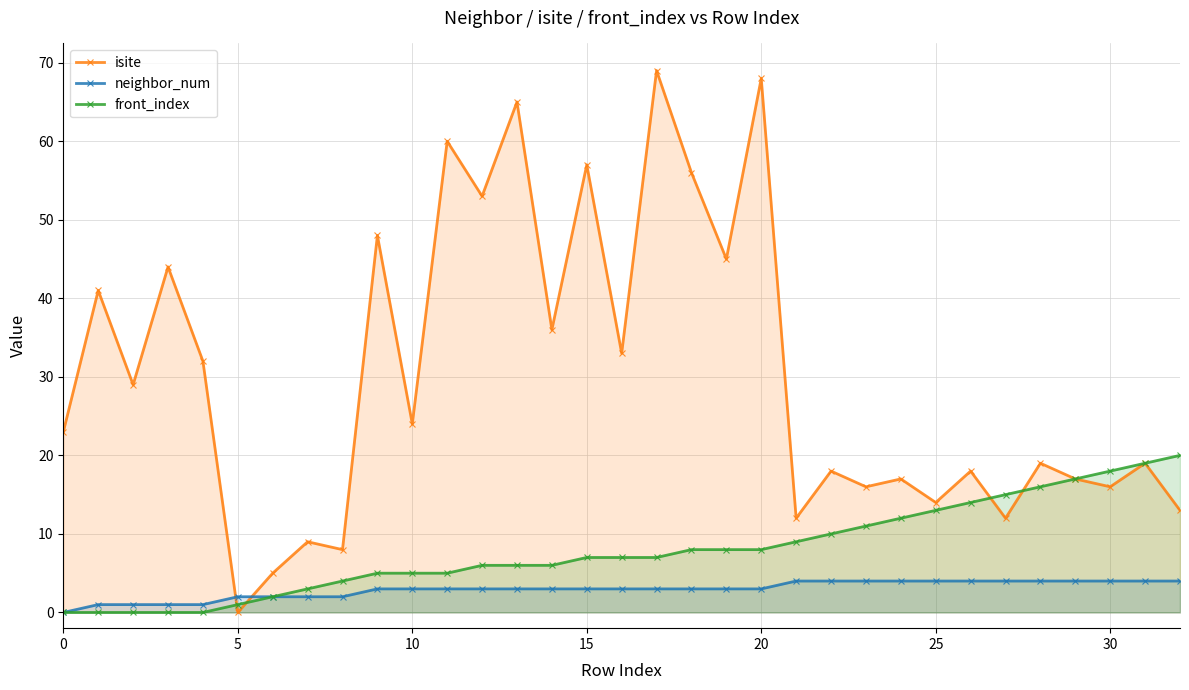

Which category has the lowest value in the isite series?

5